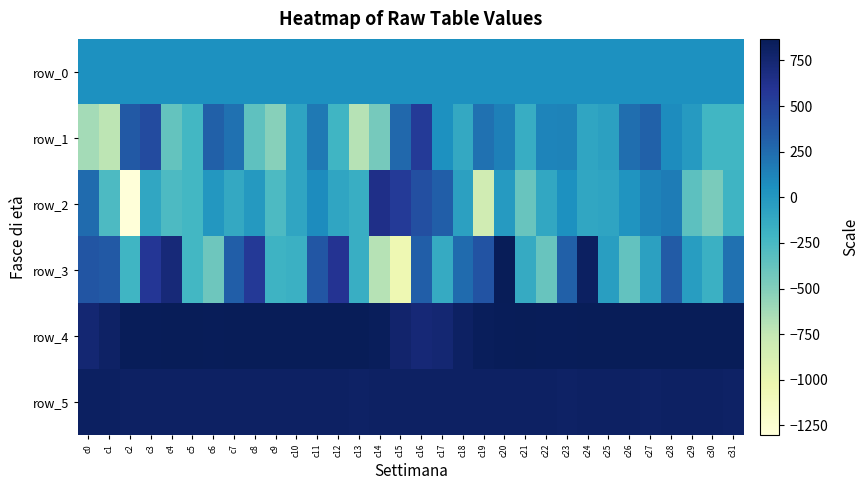

Which series changed the most between c5 and c30?

row_2